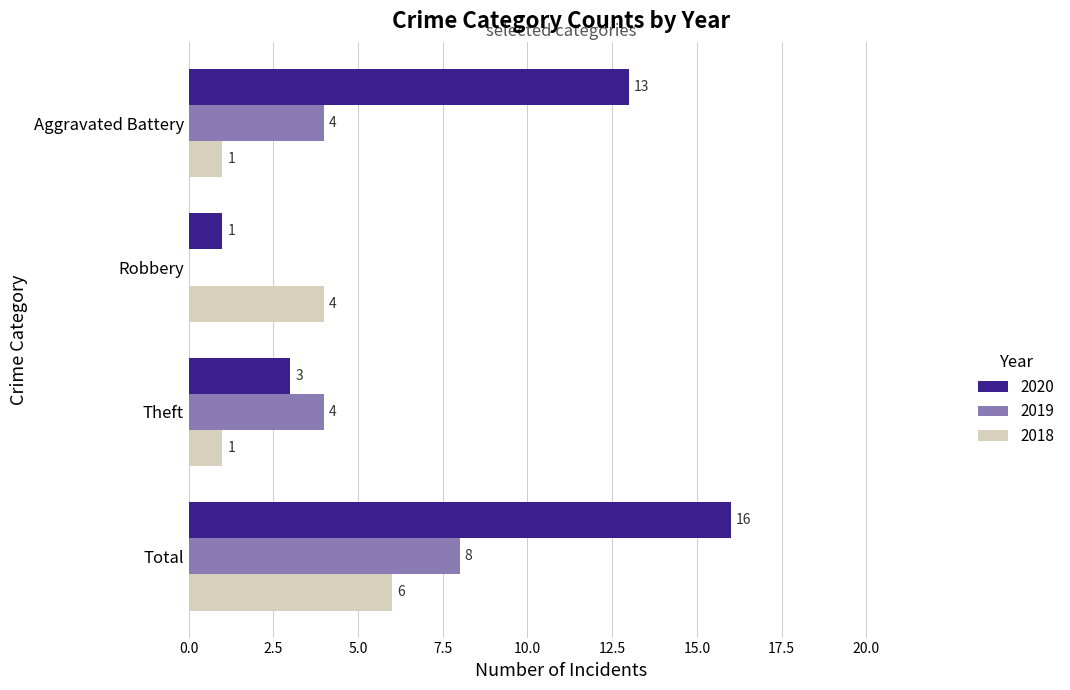

The 2020 series shows 13 at Aggravated Battery. True or false?

True